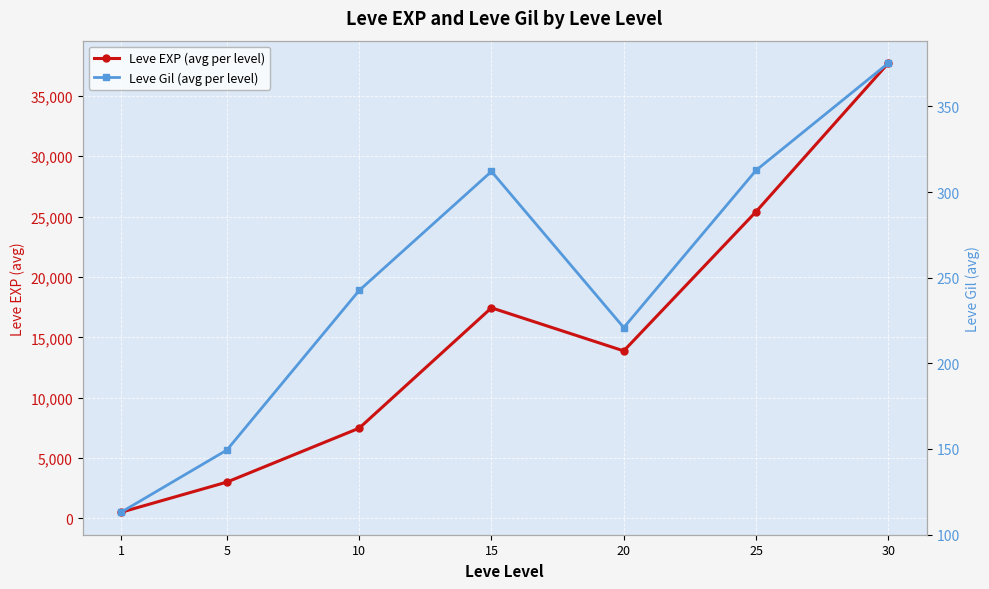

At 5, list the series in order from smallest to largest.

Leve Gil (avg per level), Leve EXP (avg per level)